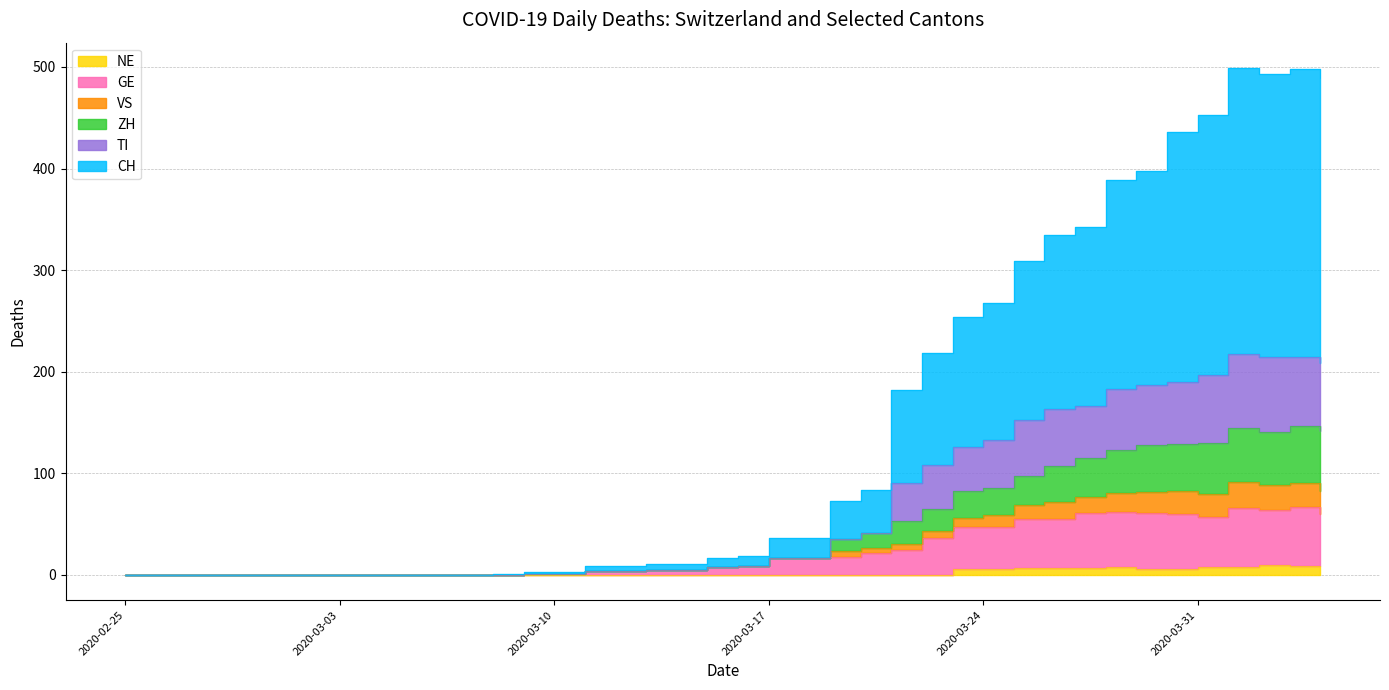

At which label is CH closest to 249?

2020-03-23